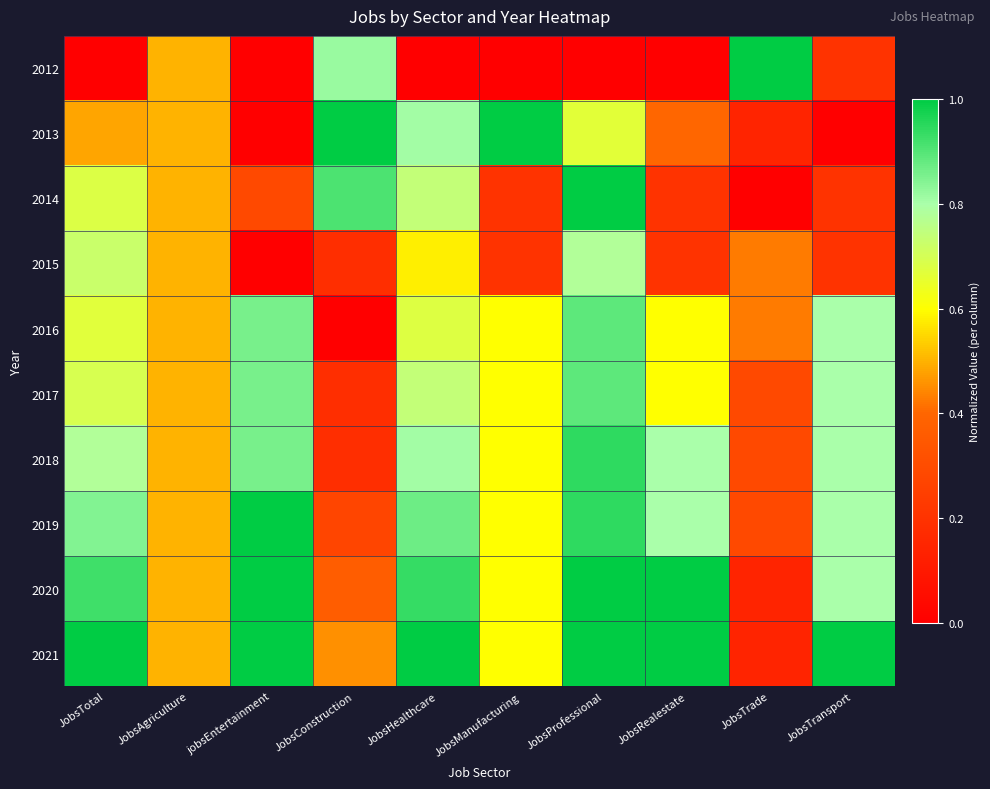

What is the spread (max minus min) of values at JobsTransport?

1.0